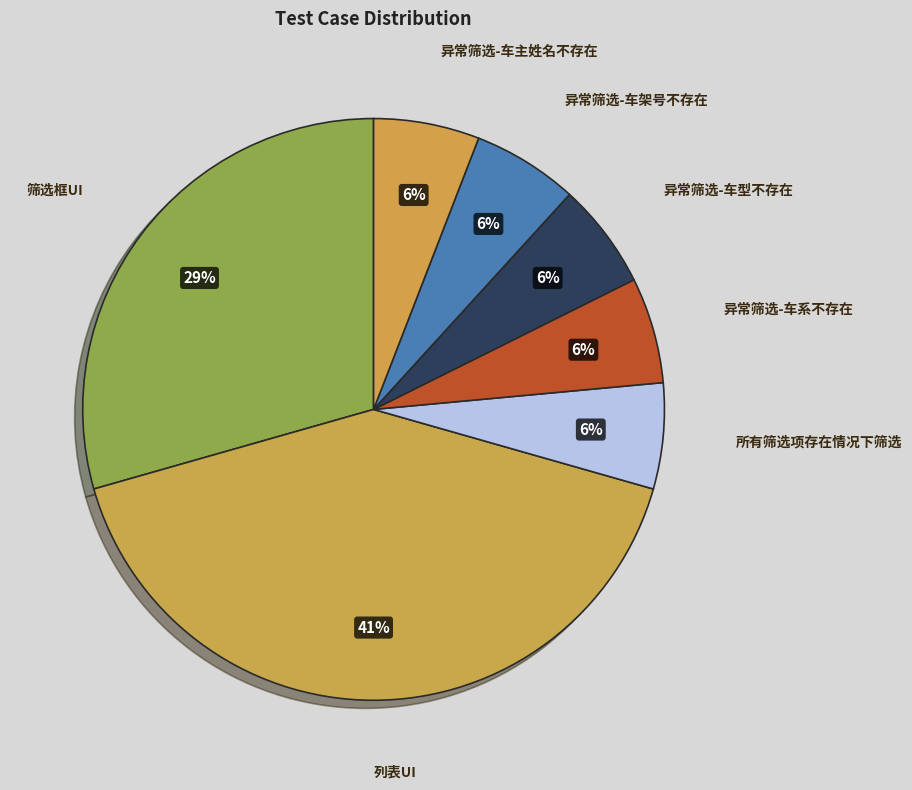

What is the largest slice in the pie chart?

列表UI